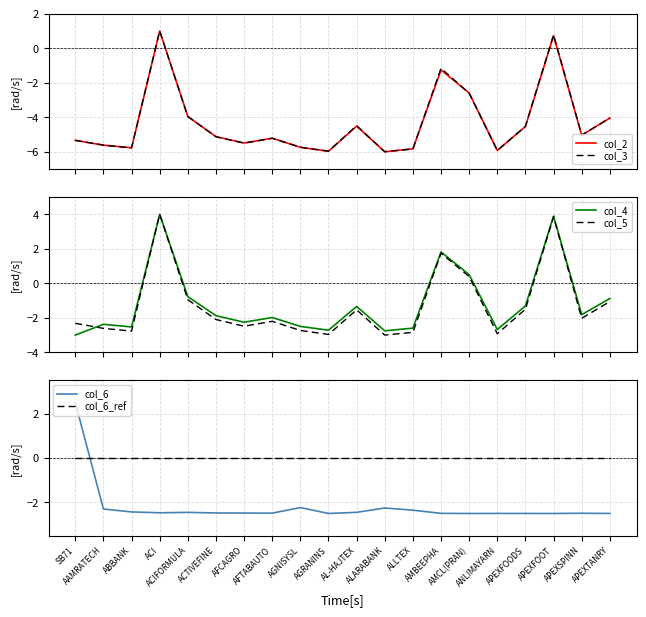

Is the value of col_3 at AAMRATECH greater than the value of col_5 at AFTABAUTO?

No